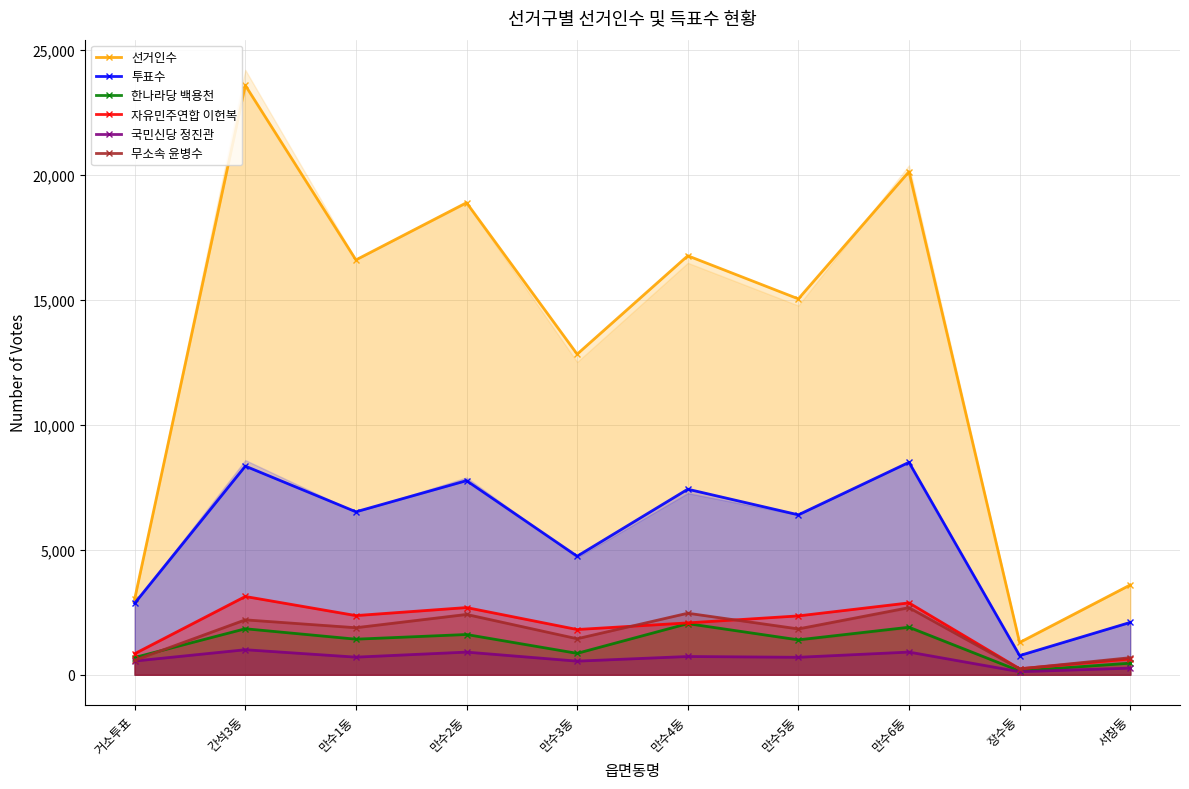

What is the label of the 10th point from the left?

서창동